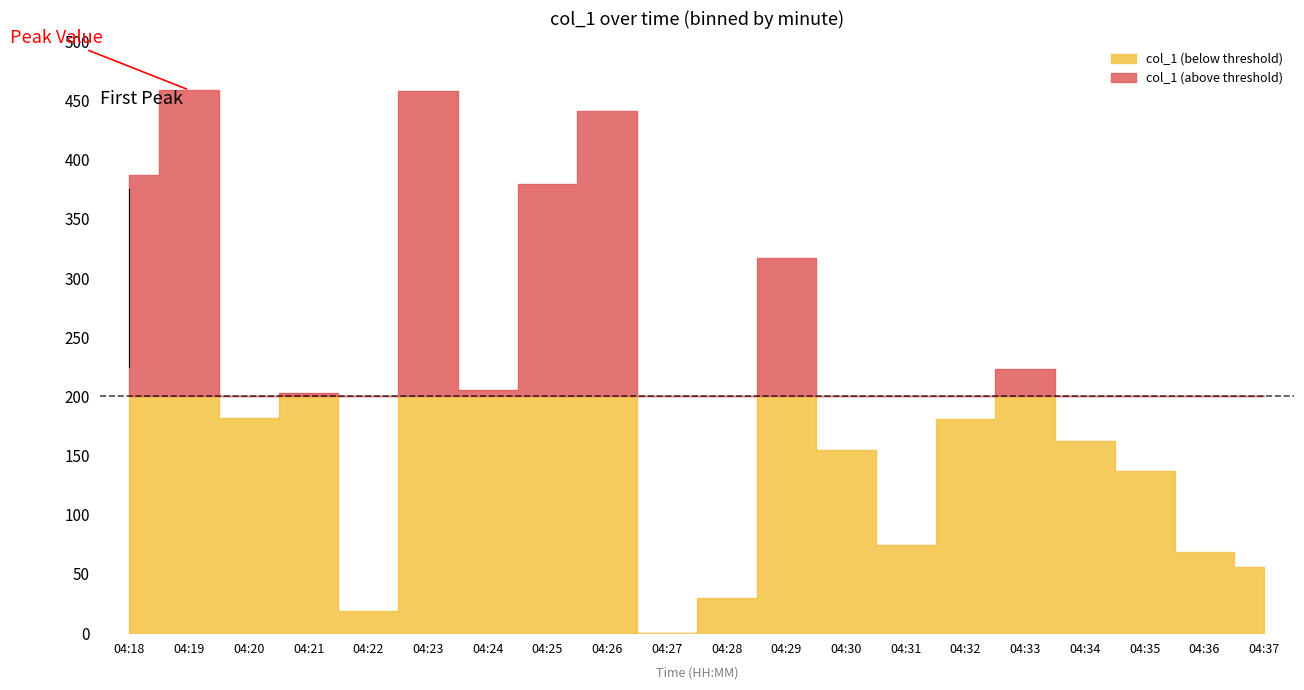

List the labels in order of value, largest first.

04:19, 04:23, 04:26, 04:18, 04:25, 04:29, 04:33, 04:24, 04:21, 04:20, 04:32, 04:34, 04:30, 04:35, 04:31, 04:36, 04:37, 04:28, 04:22, 04:27